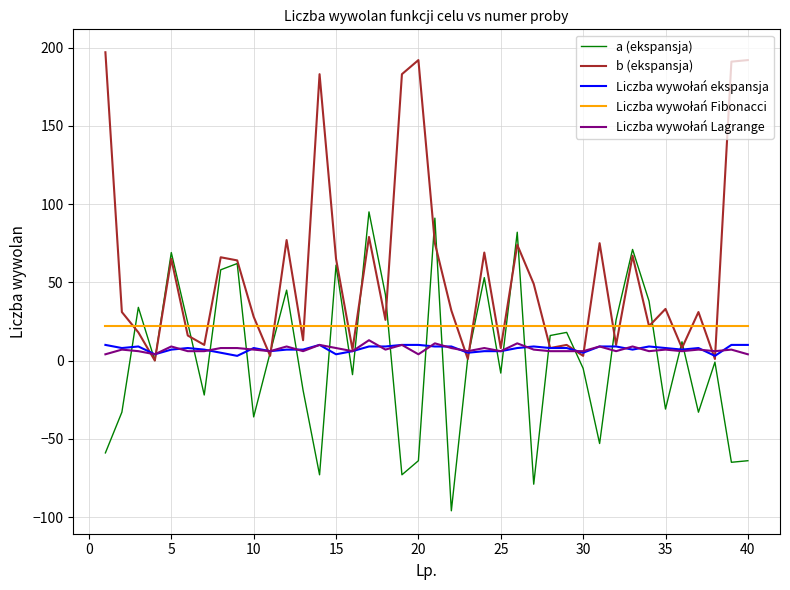

Which series has the largest total across all categories?

b (ekspansja)